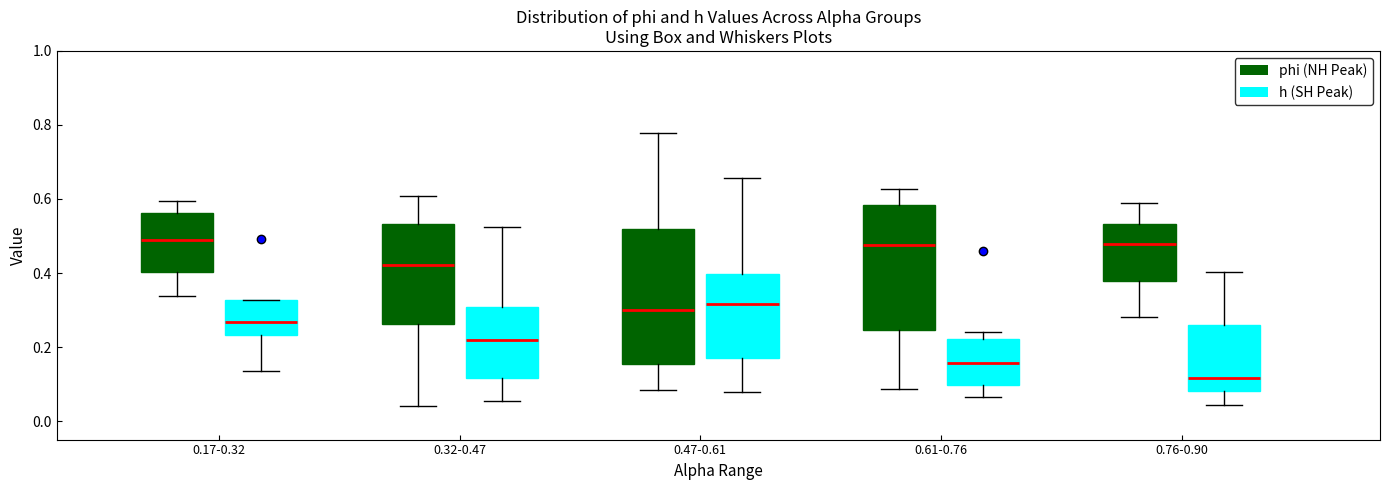

Reading left to right, read every box against the y-axis: the position of its median line, the range the box covers, and the ends of its whiskers. The values are not printed on the chart, so give them approximately, as read against the axis.

0.17-0.32 (phi (NH Peak)): median 0.48, box 0.40 to 0.56, whiskers 0.34 to 0.60
0.17-0.32 (h (SH Peak)): median 0.26, box 0.24 to 0.32, whiskers 0.14 to 0.32
0.32-0.47 (phi (NH Peak)): median 0.42, box 0.26 to 0.54, whiskers 0.04 to 0.60
0.32-0.47 (h (SH Peak)): median 0.22, box 0.12 to 0.30, whiskers 0.06 to 0.52
0.47-0.61 (phi (NH Peak)): median 0.30, box 0.16 to 0.52, whiskers 0.08 to 0.78
0.47-0.61 (h (SH Peak)): median 0.32, box 0.16 to 0.40, whiskers 0.08 to 0.66
0.61-0.76 (phi (NH Peak)): median 0.48, box 0.24 to 0.58, whiskers 0.08 to 0.62
0.61-0.76 (h (SH Peak)): median 0.16, box 0.10 to 0.22, whiskers 0.06 to 0.24
0.76-0.90 (phi (NH Peak)): median 0.48, box 0.38 to 0.54, whiskers 0.28 to 0.58
0.76-0.90 (h (SH Peak)): median 0.12, box 0.08 to 0.26, whiskers 0.04 to 0.40